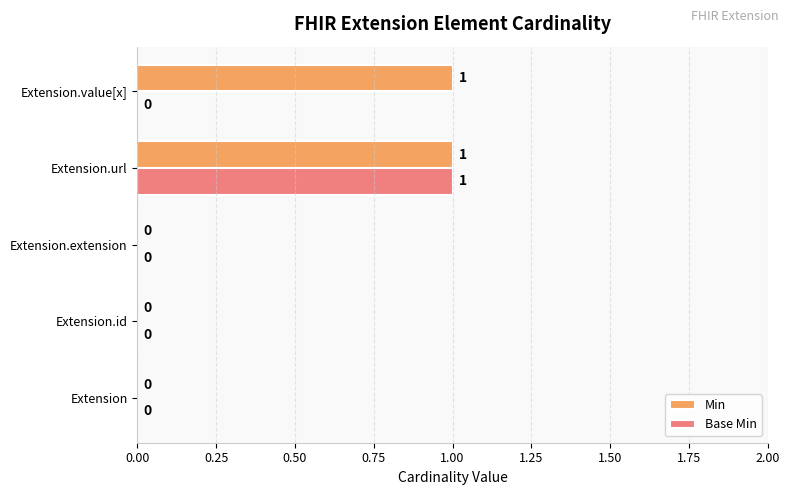

At which category is the sum across all series the highest?

Extension.url